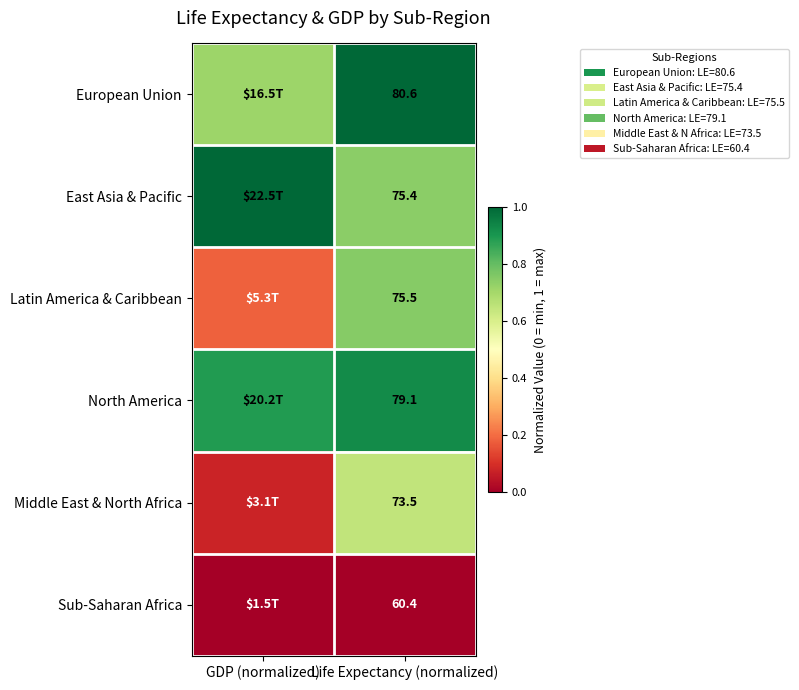

At Life Expectancy (normalized), list the series in order from smallest to largest.

Sub-Saharan Africa, Middle East & North Africa, East Asia & Pacific, Latin America & Caribbean, North America, European Union